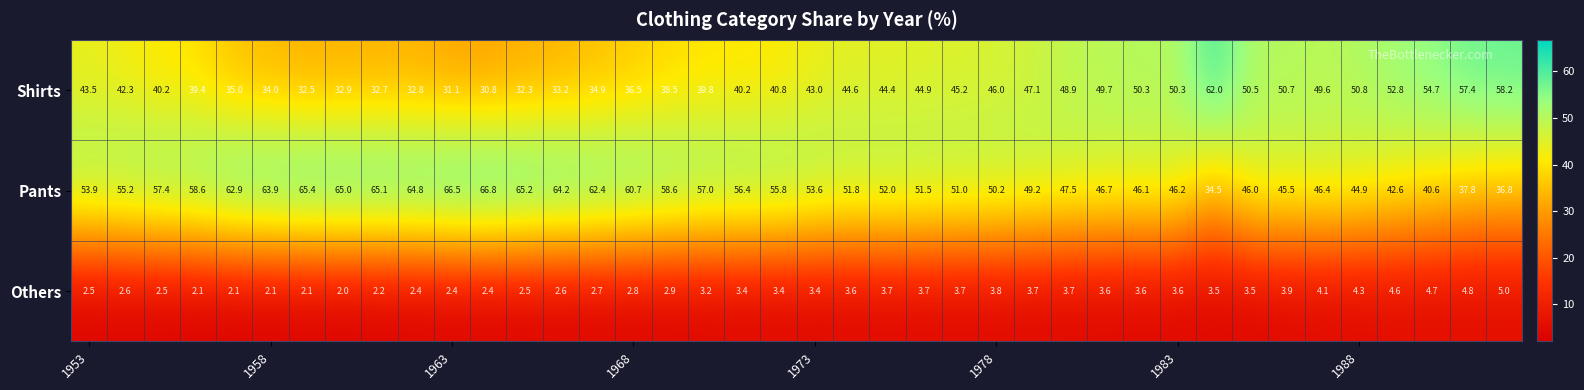

Which series has the largest total across all categories?

Pants